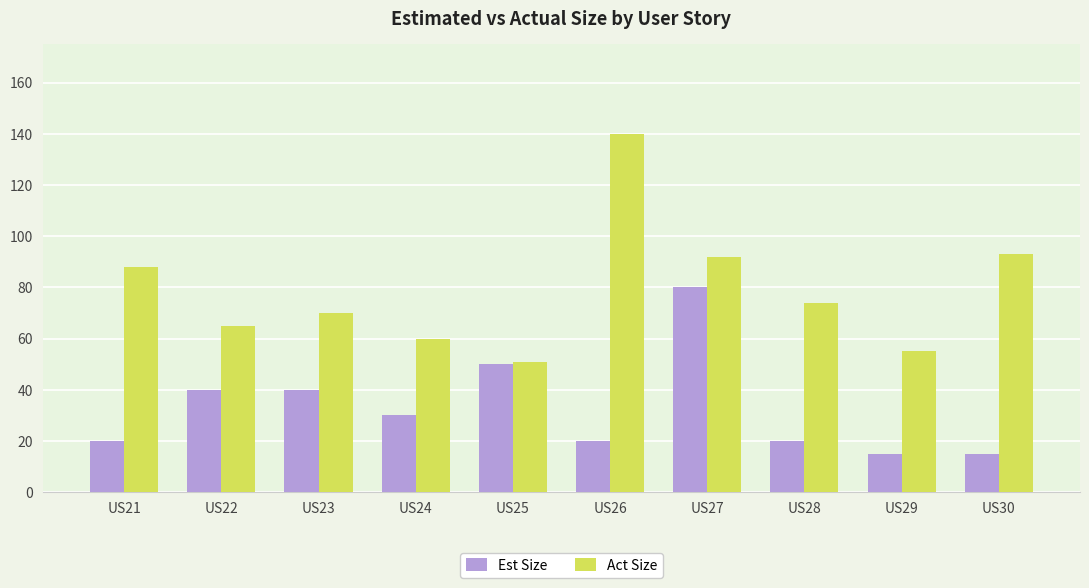

The Act Size series shows 140 at US26. True or false?

True